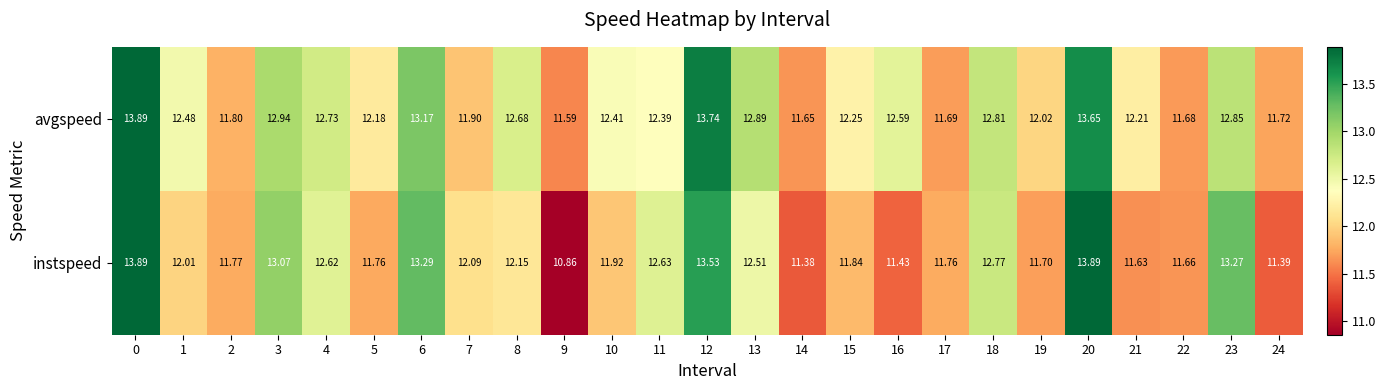

At 10, list the series in order from smallest to largest.

instspeed, avgspeed